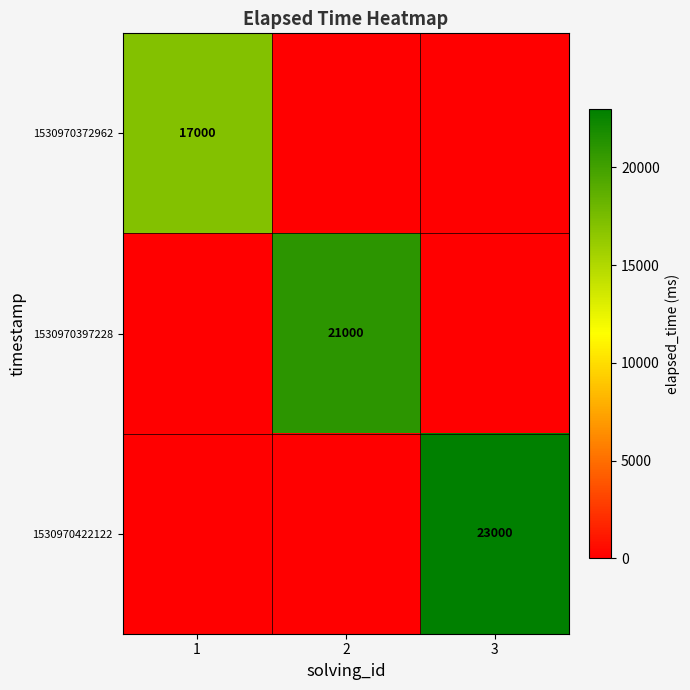

The 1530970372962 series shows 6565 at 1. True or false?

False